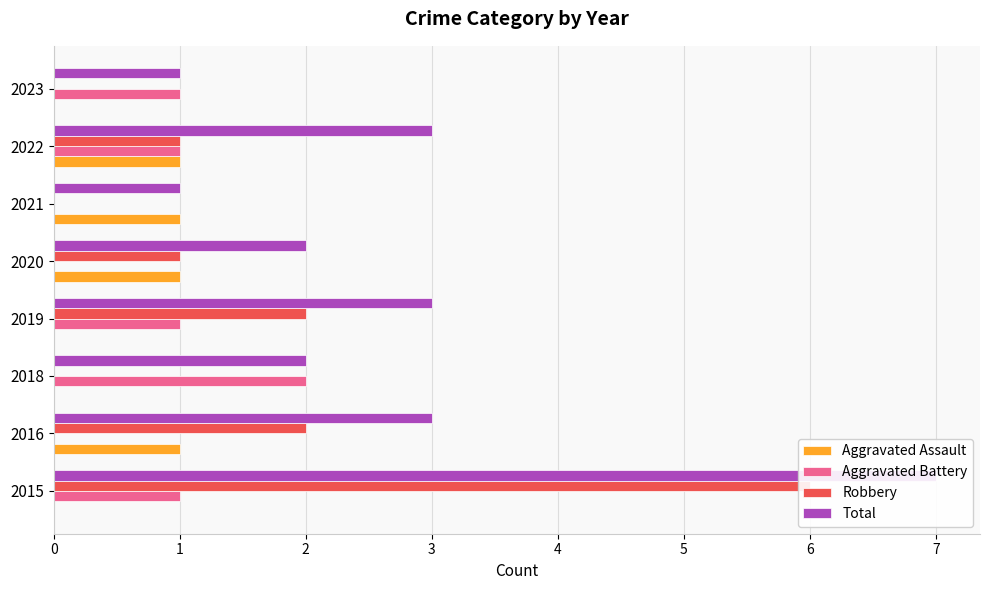

Which series has the largest total across all categories?

Total